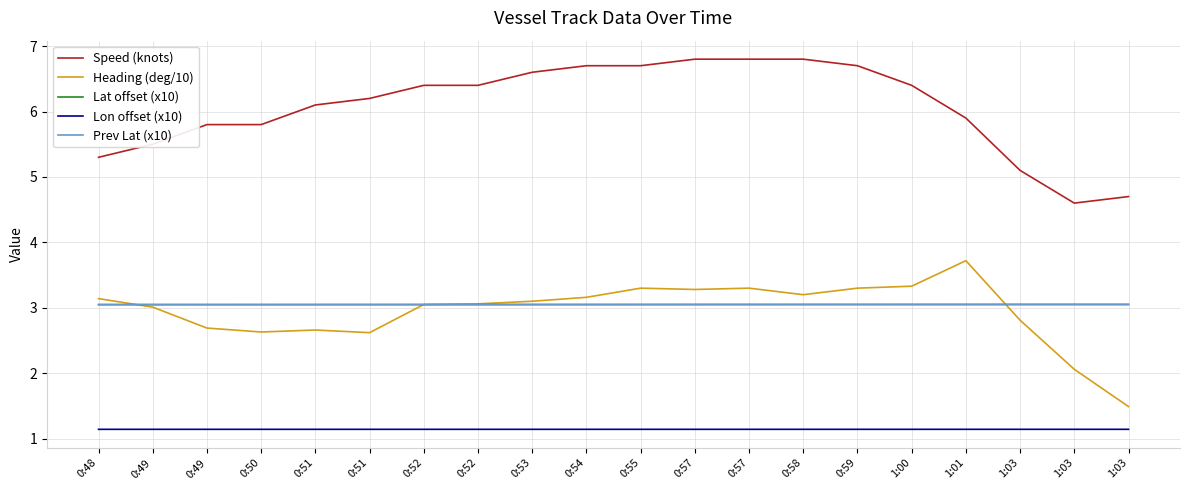

Is it true that Speed (knots) equals 10.4 at 0:53?

False